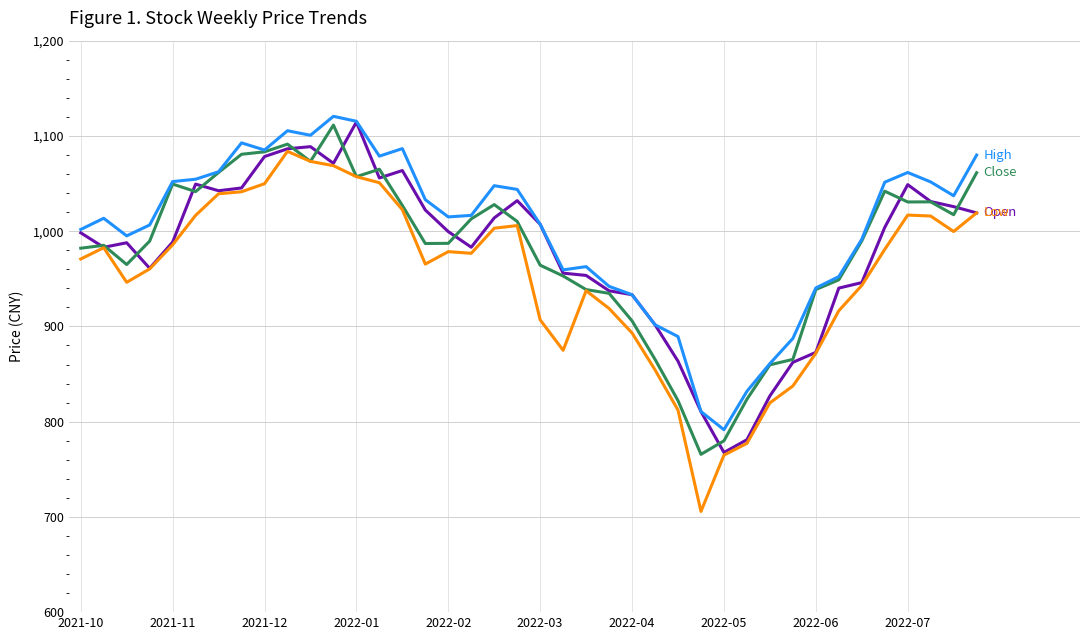

What is the greatest value displayed?

1120.6